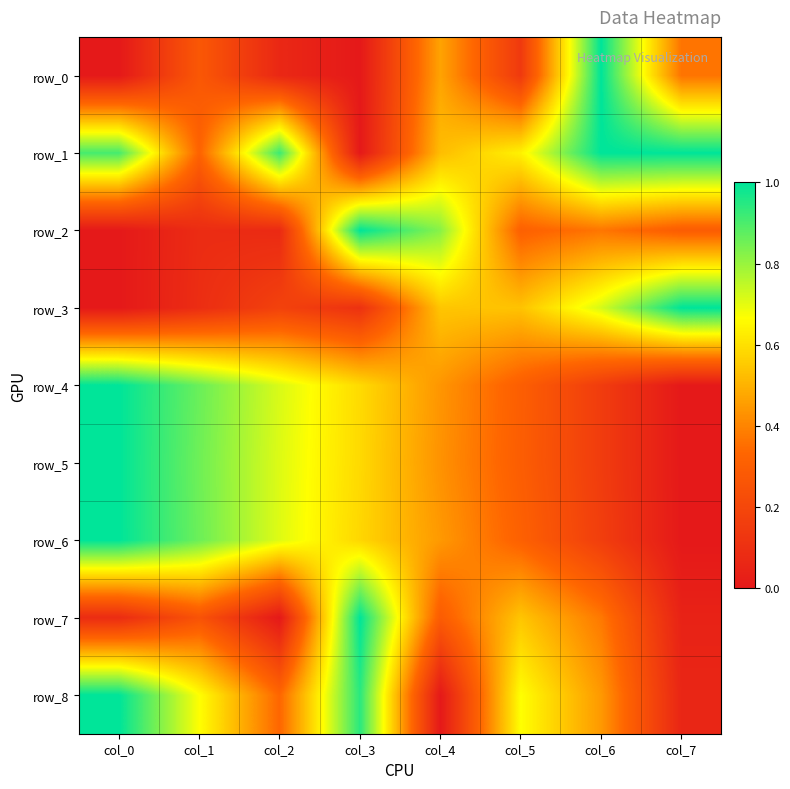

Reading left to right, extract all data points from this chart.

row_0: col_0=0.0	col_1=0.3	col_2=0.1	col_3=0.0	col_4=0.5	col_5=0.1	col_6=1.0	col_7=0.4
row_1: col_0=0.9	col_1=0.3	col_2=0.9	col_3=0.0	col_4=0.5	col_5=0.6	col_6=1.0	col_7=1.0
row_2: col_0=0.0	col_1=0.1	col_2=0.1	col_3=1.0	col_4=0.8	col_5=0.3	col_6=0.4	col_7=0.3
row_3: col_0=0.0	col_1=0.1	col_2=0.2	col_3=0.1	col_4=0.5	col_5=0.5	col_6=0.7	col_7=1.0
row_4: col_0=1.0	col_1=0.9	col_2=0.7	col_3=0.6	col_4=0.4	col_5=0.3	col_6=0.2	col_7=0.0
row_5: col_0=1.0	col_1=0.9	col_2=0.7	col_3=0.6	col_4=0.4	col_5=0.3	col_6=0.2	col_7=0.0
row_6: col_0=1.0	col_1=0.9	col_2=0.7	col_3=0.6	col_4=0.4	col_5=0.3	col_6=0.2	col_7=0.0
row_7: col_0=0.1	col_1=0.2	col_2=0.0	col_3=1.0	col_4=0.3	col_5=0.5	col_6=0.4	col_7=0.0
row_8: col_0=1.0	col_1=0.7	col_2=0.3	col_3=0.9	col_4=0.0	col_5=0.7	col_6=0.4	col_7=0.1